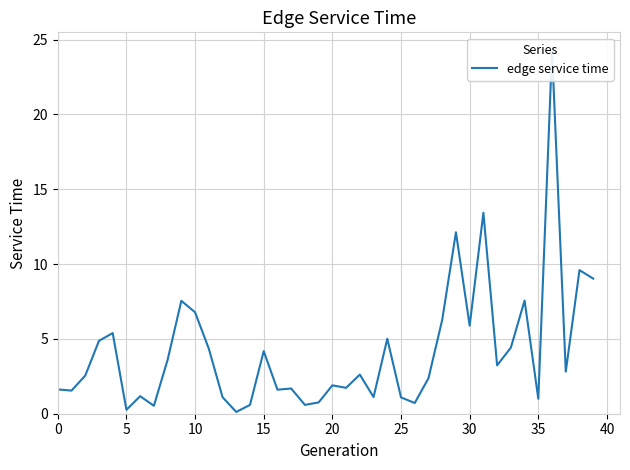

The chart shows a value of 0.6 at 18. True or false?

True